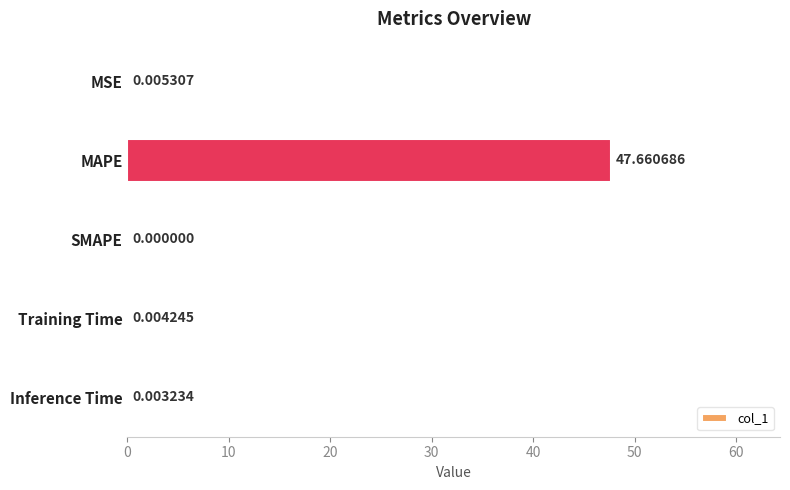

At which category does the chart reach its peak across all series?

MAPE